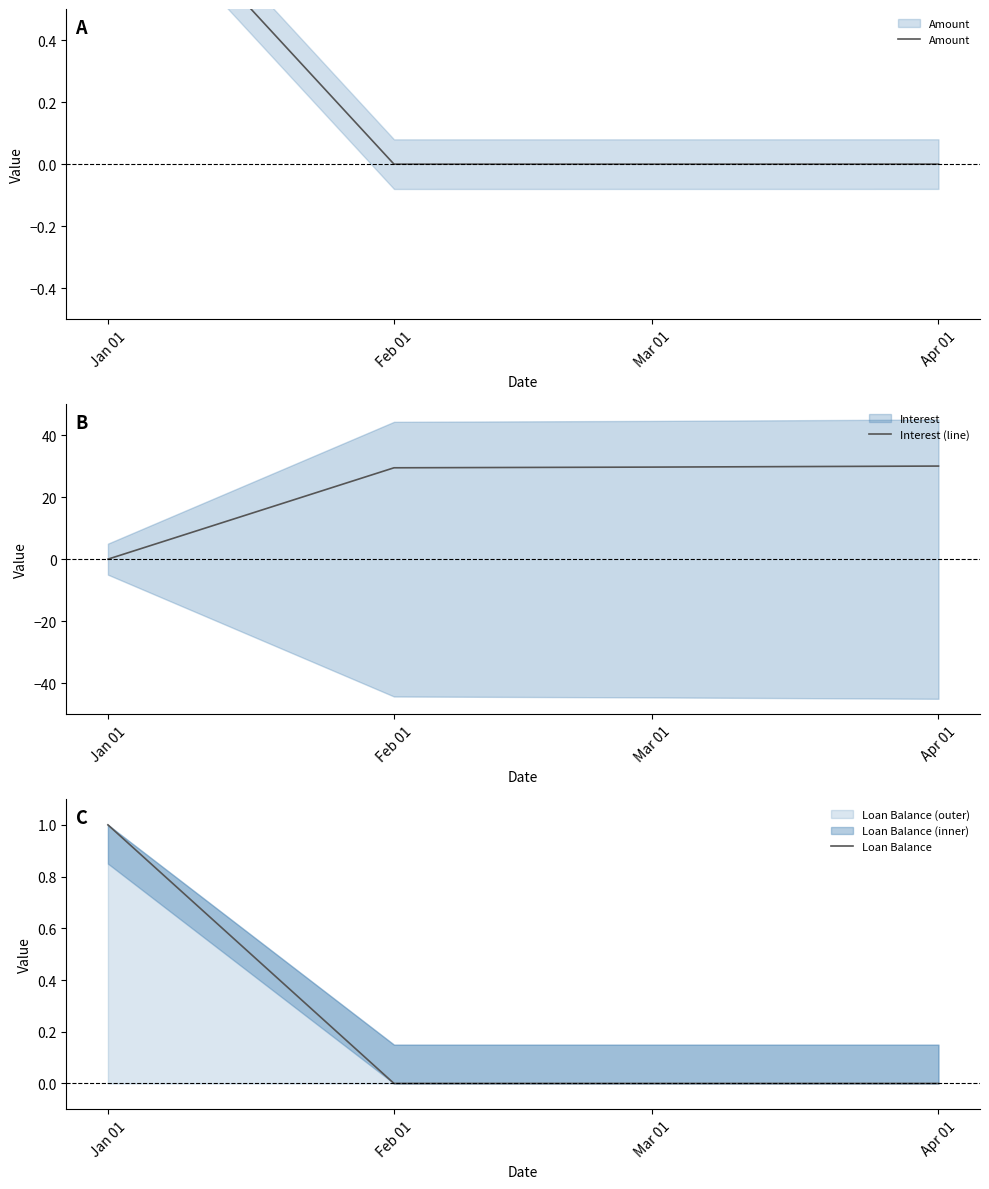

Is the value of Loan Balance at Feb 01 greater than the value of Amount at Jan 01?

No